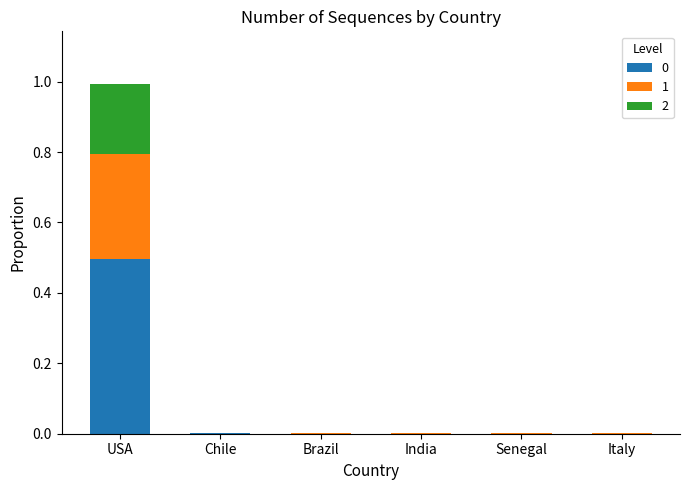

At which label does 0 reach its peak?

USA